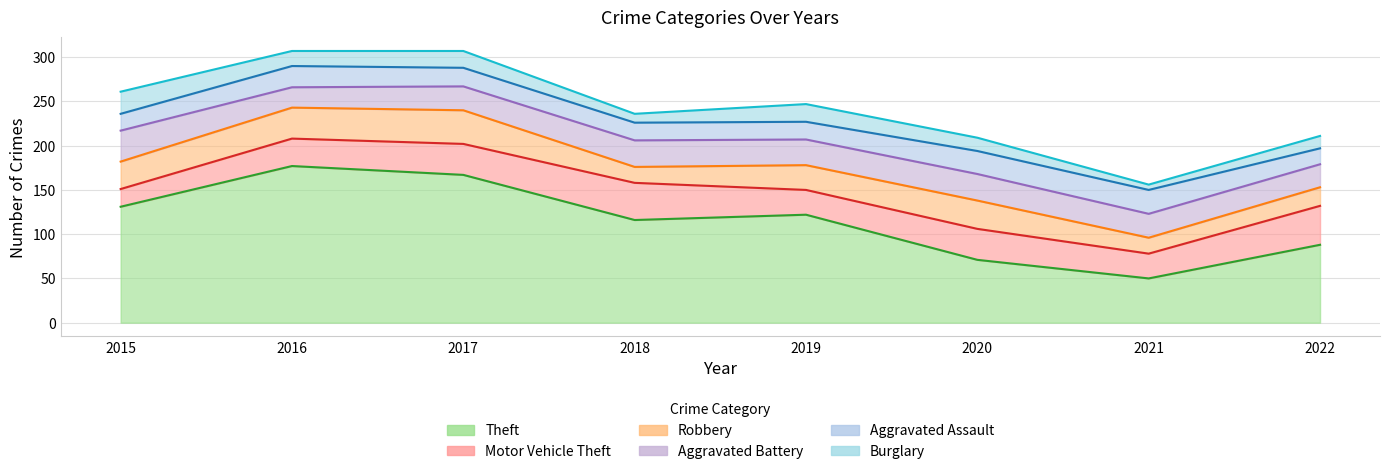

Reading right to left, what are all the values shown in this chart?

Theft: 2022=88	2021=50	2020=71	2019=122	2018=116	2017=167	2016=177	2015=131
Motor Vehicle Theft: 2022=44	2021=28	2020=35	2019=28	2018=42	2017=35	2016=31	2015=20
Robbery: 2022=21	2021=18	2020=32	2019=28	2018=18	2017=38	2016=35	2015=31
Aggravated Battery: 2022=26	2021=27	2020=30	2019=29	2018=30	2017=27	2016=23	2015=35
Aggravated Assault: 2022=18	2021=27	2020=26	2019=20	2018=20	2017=21	2016=24	2015=19
Burglary: 2022=14	2021=6	2020=15	2019=20	2018=10	2017=19	2016=17	2015=25